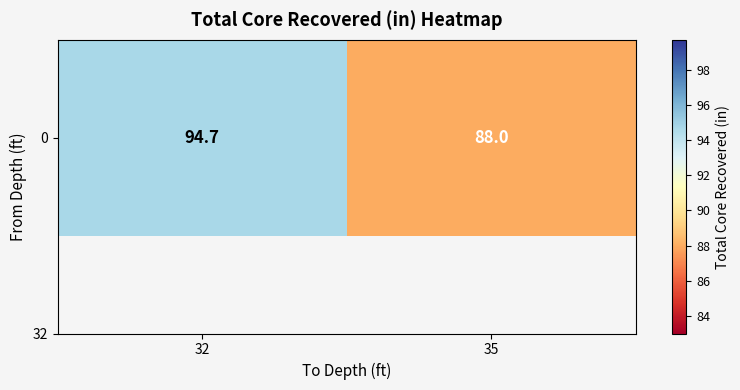

At which category does the chart reach its peak across all series?

32